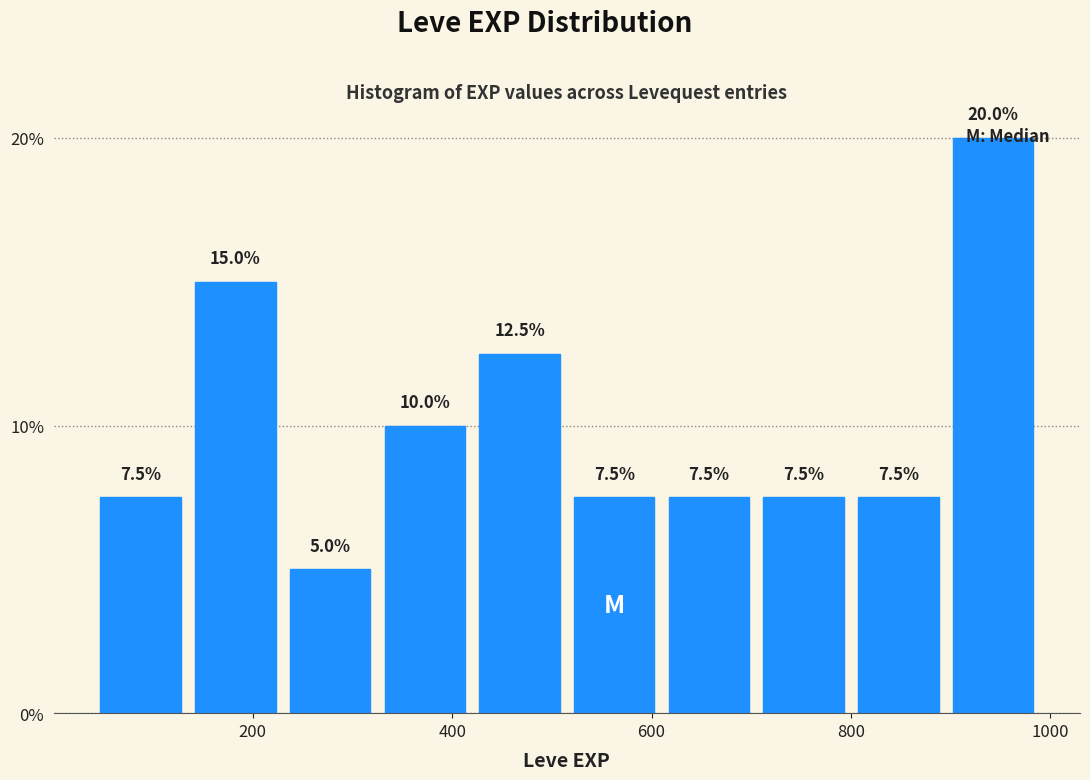

Reading left to right, list every bar in this chart as the range it spans on the x-axis followed by its height. The bar edges are not printed on the chart, so give them approximately, as read against the axis.

40 to 135: 7.5
135 to 230: 15.0
230 to 325: 5.0
325 to 420: 10.0
420 to 515: 12.5
515 to 610: 7.5
610 to 705: 7.5
705 to 800: 7.5
800 to 895: 7.5
895 to 990: 20.0